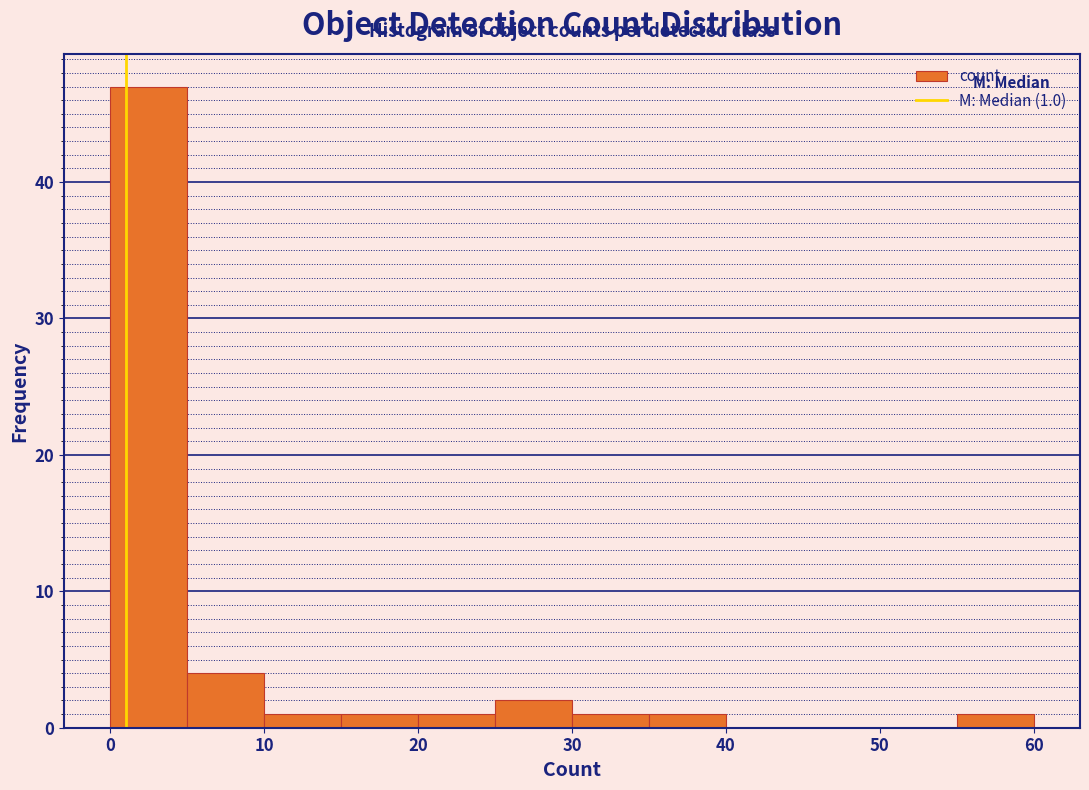

Which range on the x-axis has the tallest bar?

0 to 5